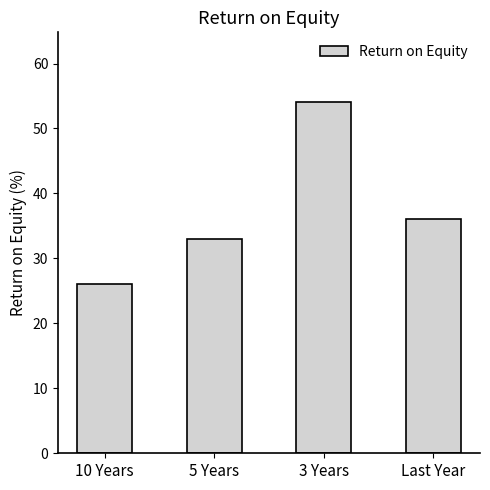

How many values are below 36?

2